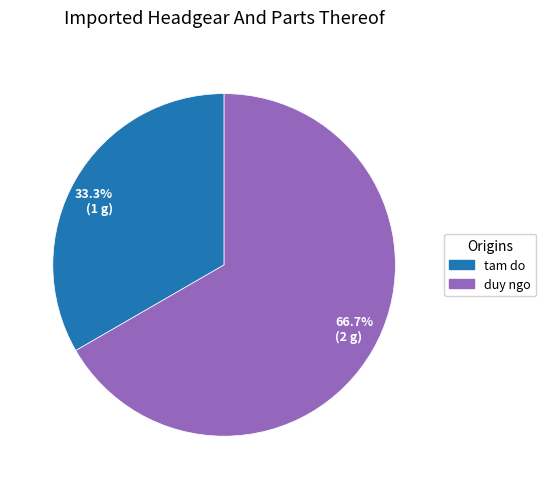

What is the majority slice?

66.7% (2 g)